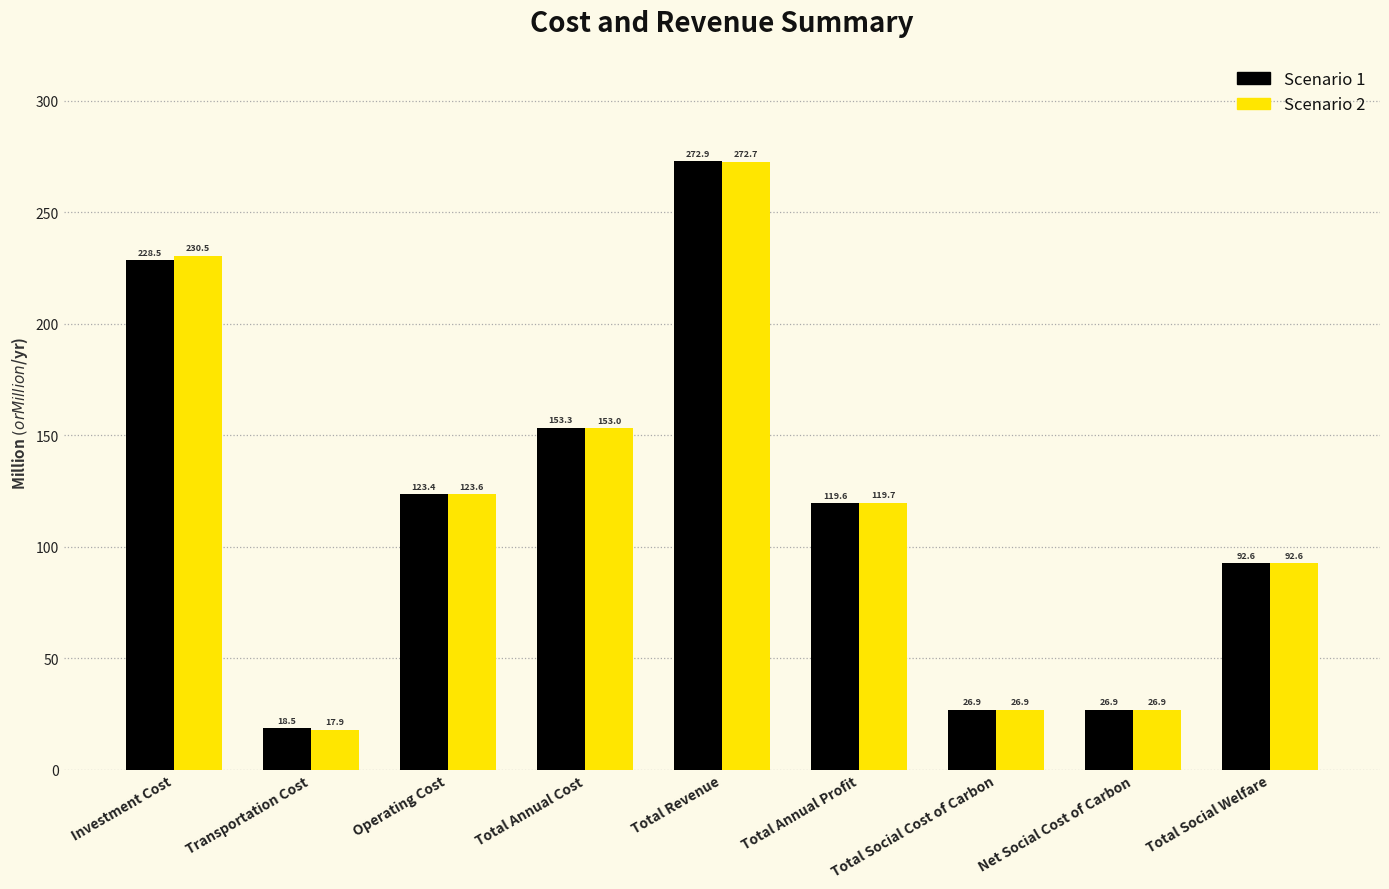

What is the smallest value displayed?

17.9